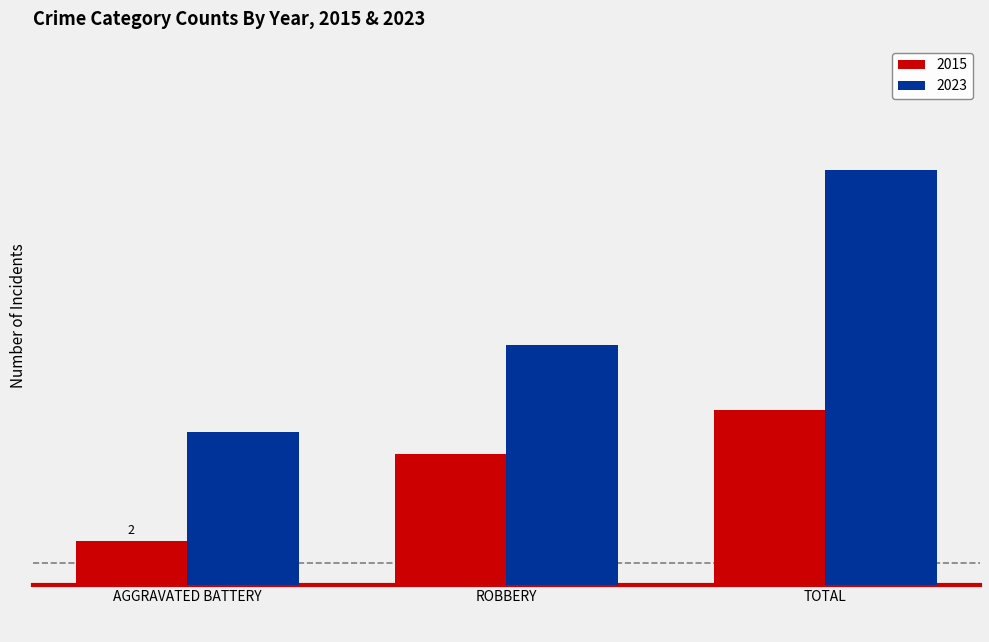

Which series has the largest total across all categories?

2023